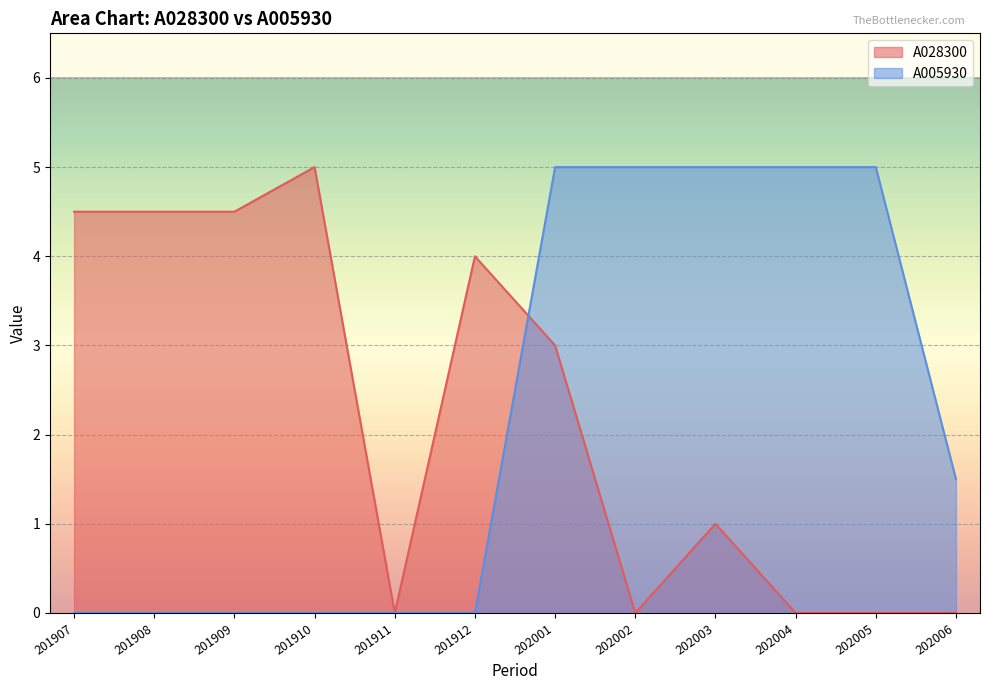

How many values in the A028300 series exceed 3?

5